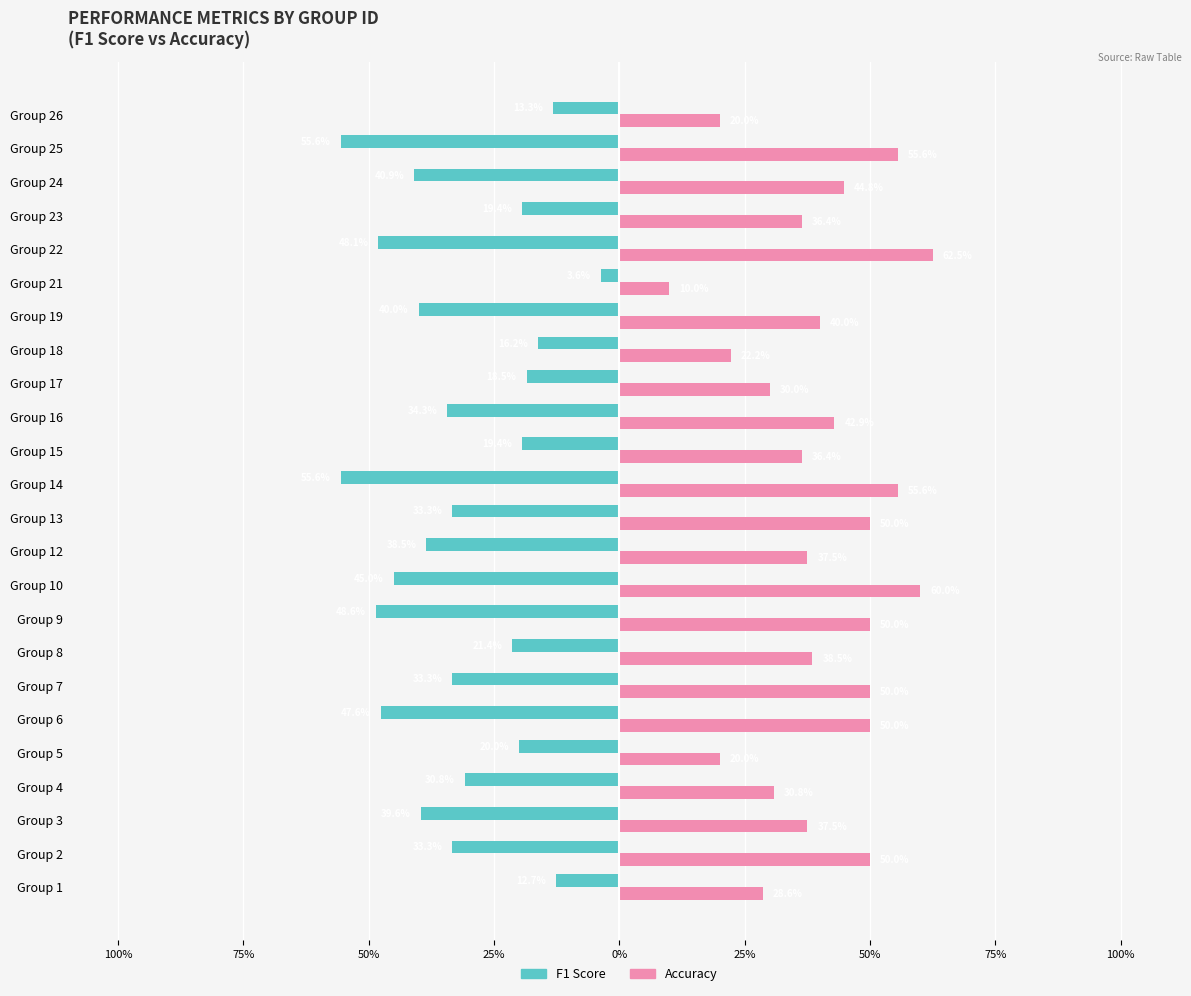

What are all the series names shown in the legend?

F1 Score, Accuracy